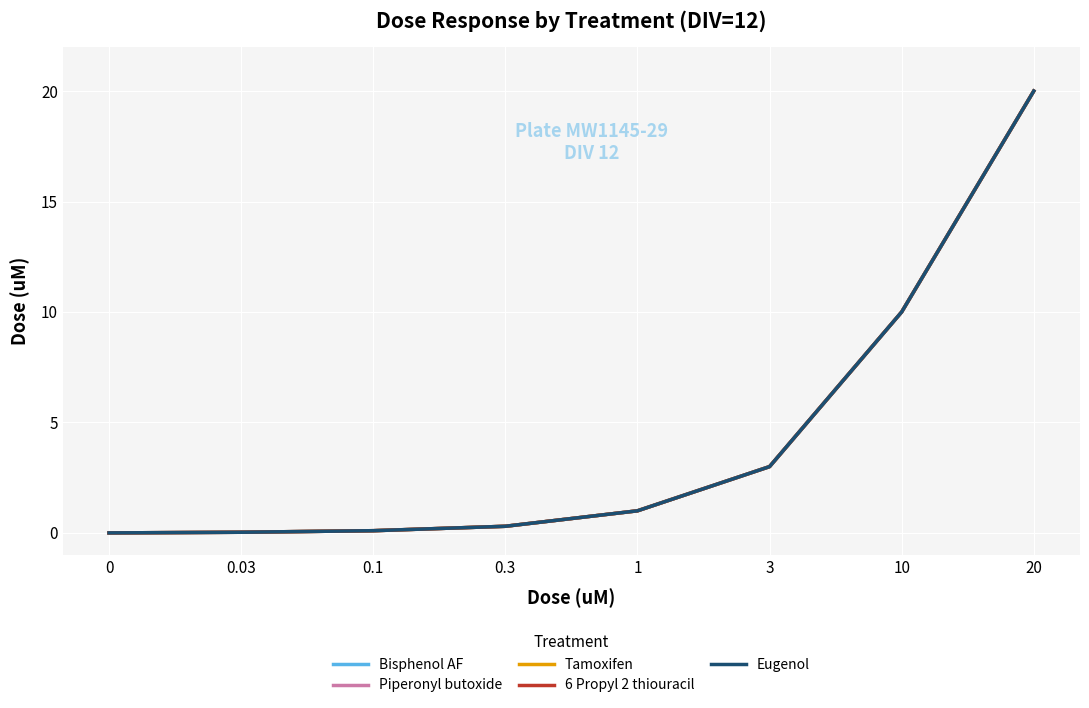

List the series in order of their peak value, highest first.

Bisphenol AF, Piperonyl butoxide, Tamoxifen, 6 Propyl 2 thiouracil, Eugenol